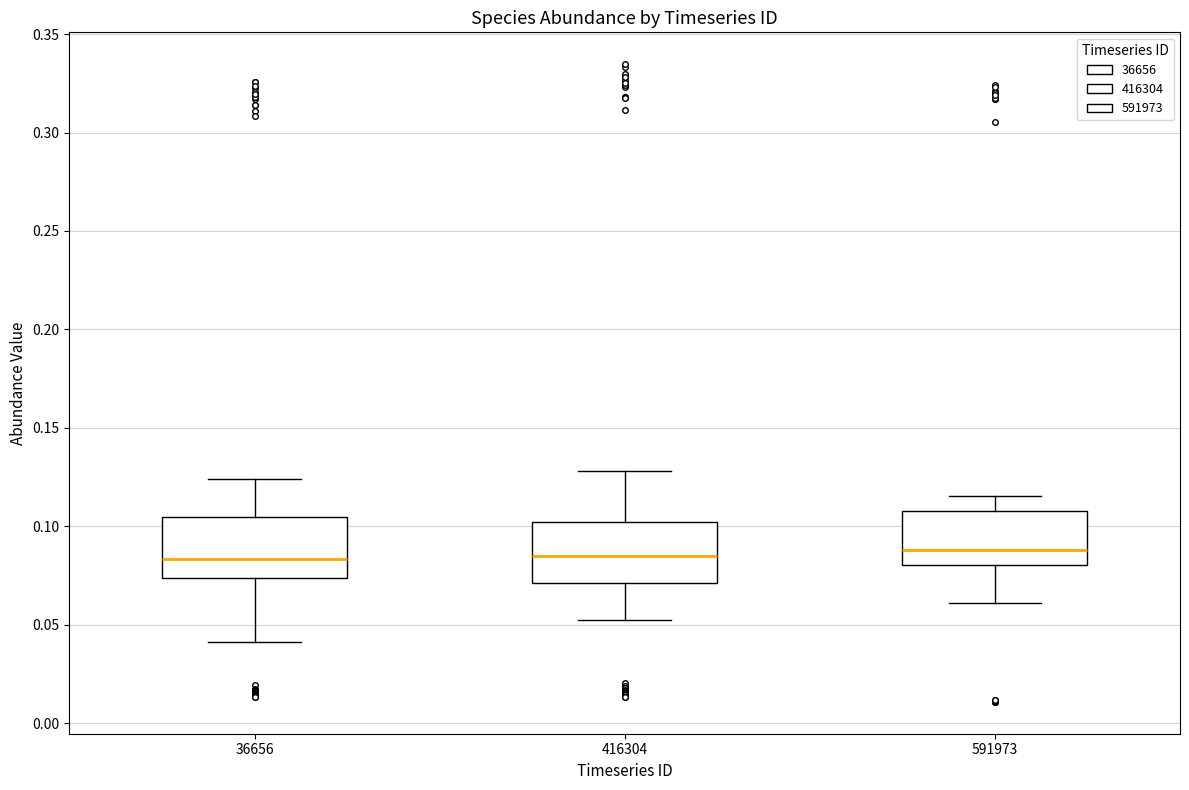

Reading left to right, read every box against the y-axis: the position of its median line, the range the box covers, and the ends of its whiskers. The values are not printed on the chart, so give them approximately, as read against the axis.

36656: median 0.085, box 0.075 to 0.105, whiskers 0.040 to 0.125
416304: median 0.085, box 0.070 to 0.100, whiskers 0.055 to 0.130
591973: median 0.090, box 0.080 to 0.110, whiskers 0.060 to 0.115